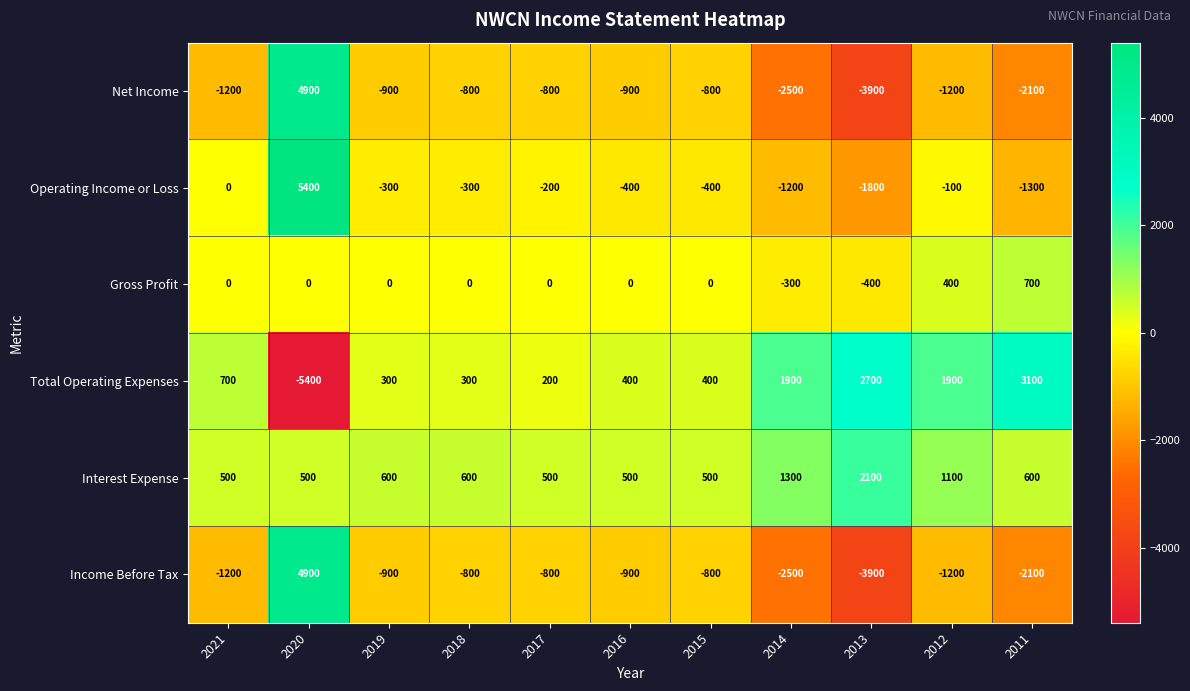

What is the total value across all series at 2013?

-5200